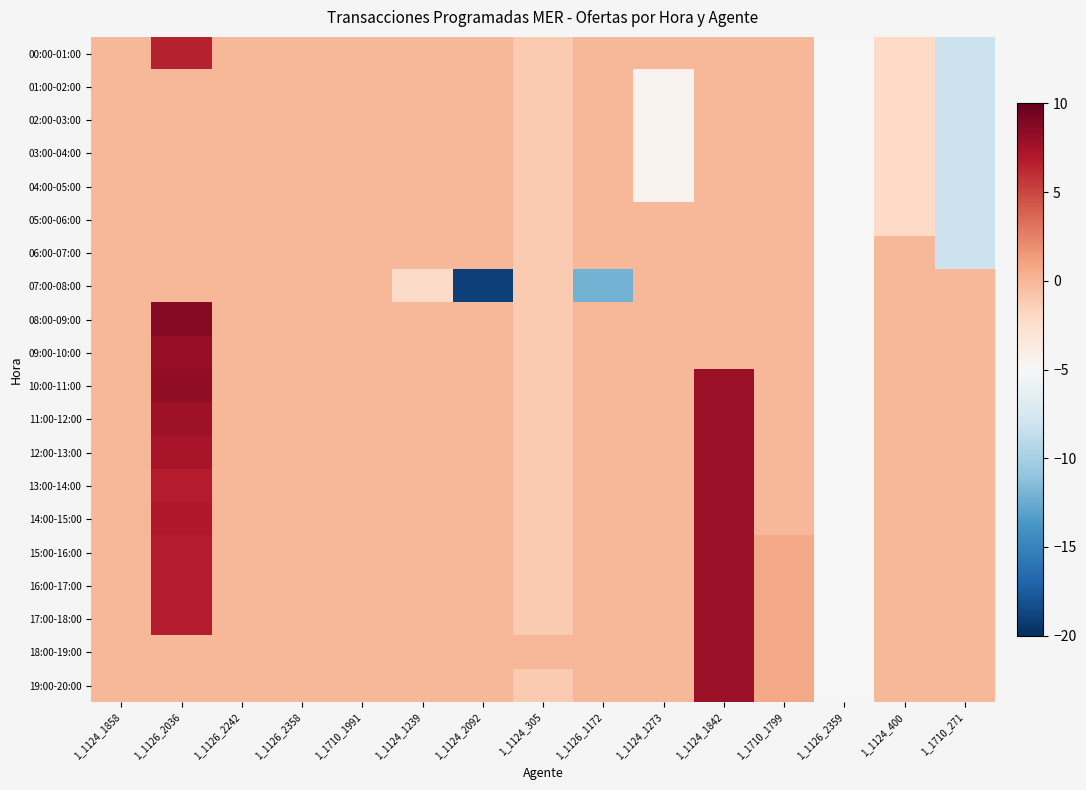

What is the smallest value displayed?

-19.0